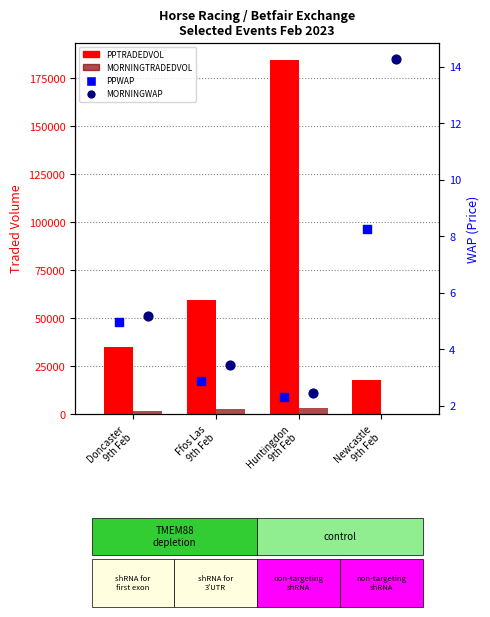

Which series contains the lowest Y value?

PPWAP